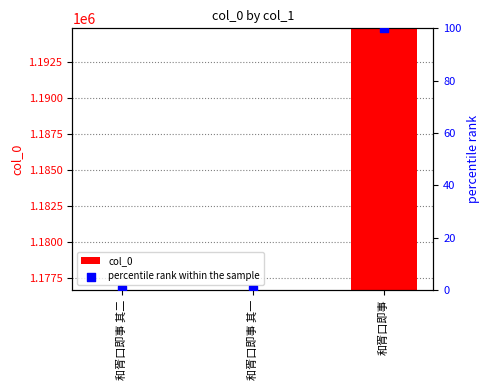

What is the total value across all series at 和胥口即事?

1194954.0